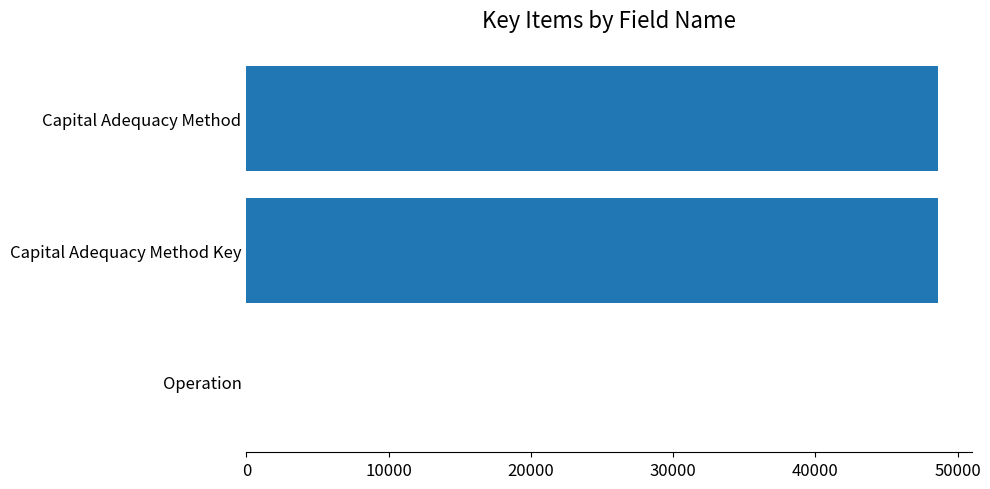

Read the value at Capital Adequacy Method Key.

48611